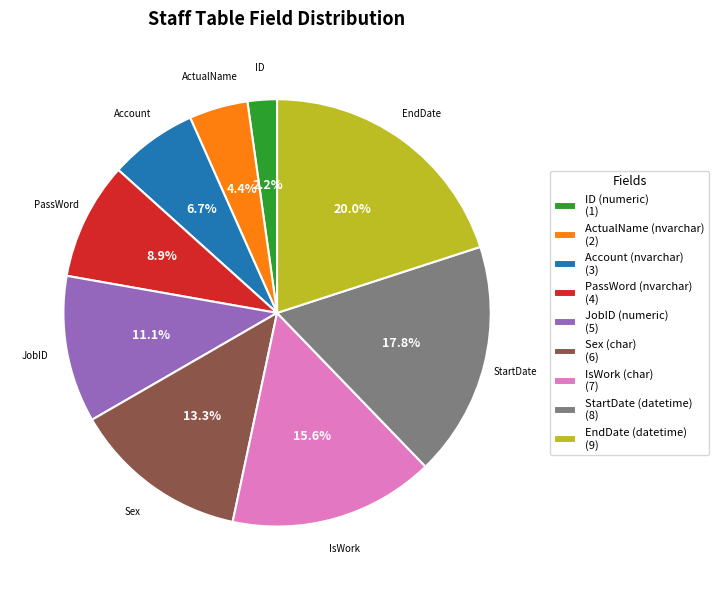

Which slice is the largest?

EndDate (datetime)